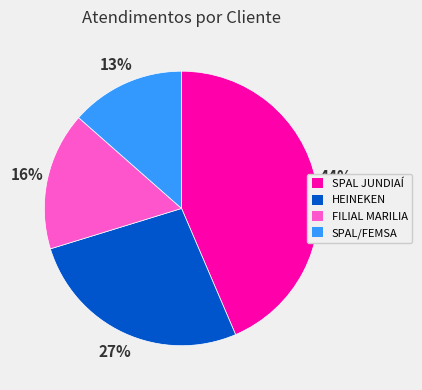

Approximately how many times larger is the value at FILIAL MARILIA compared to HEINEKEN?

0.6